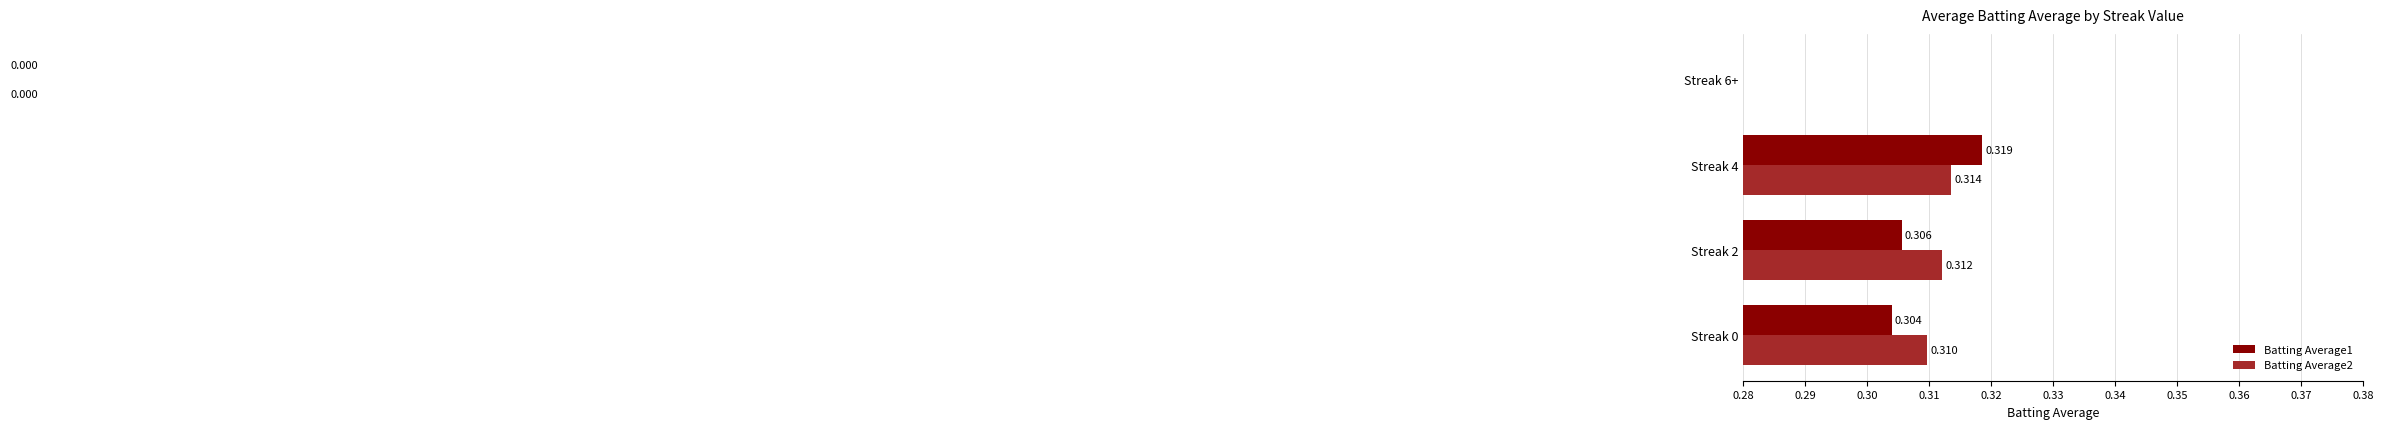

What is the highest value of the Batting Average2 series?

0.3